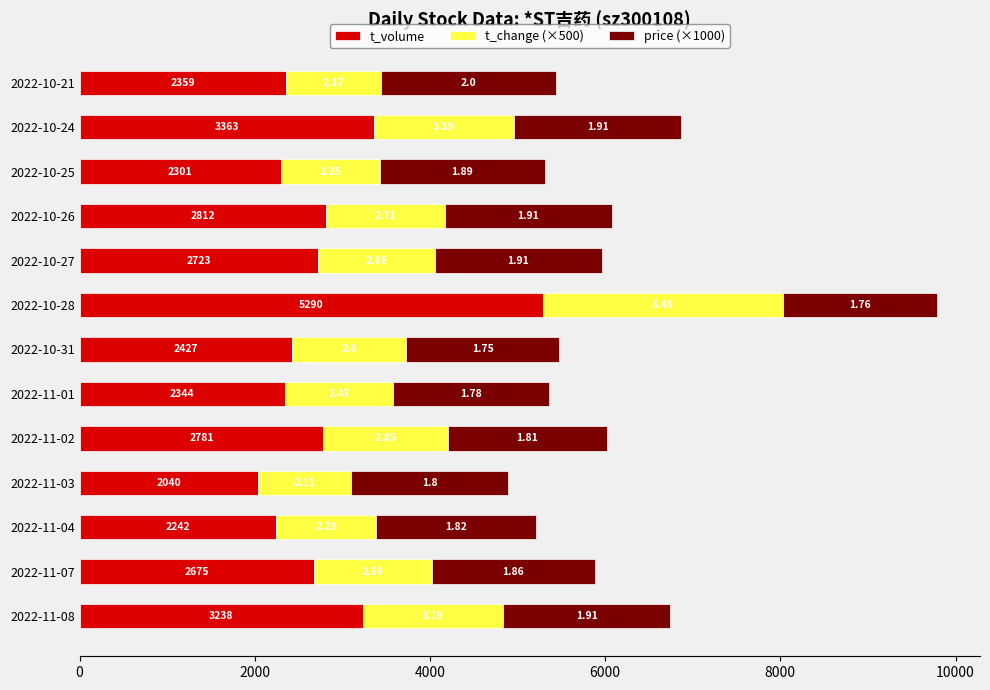

What is the value of the t_change (×500) bar at the 6th from the left?

1235